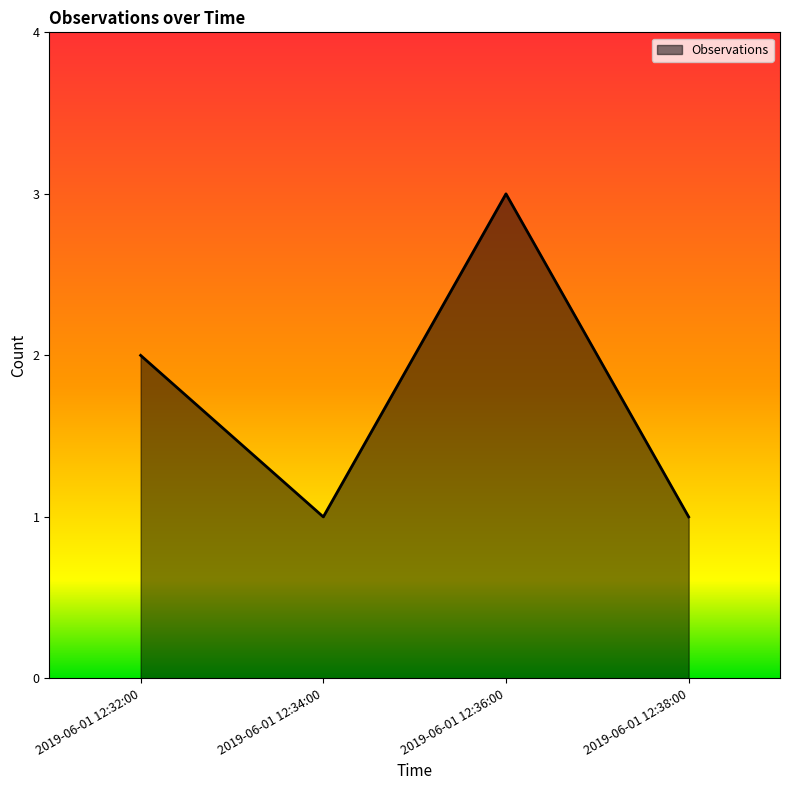

True or false: the data shows 2 at 2019-06-01 12:38:00.

False